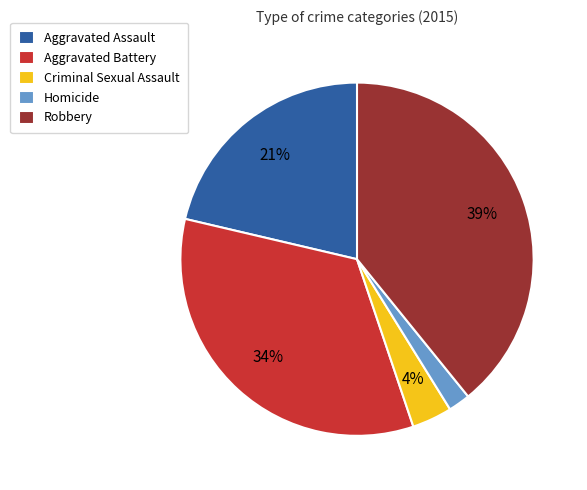

What is the smallest slice in the pie chart?

Homicide